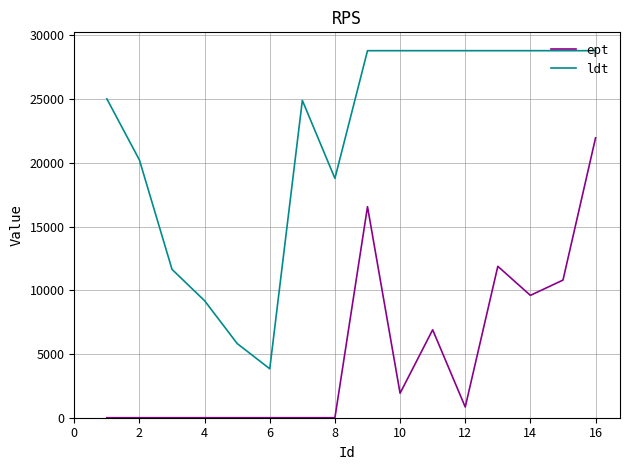

Rank the series by their maximum value, from lowest to highest.

ept, ldt